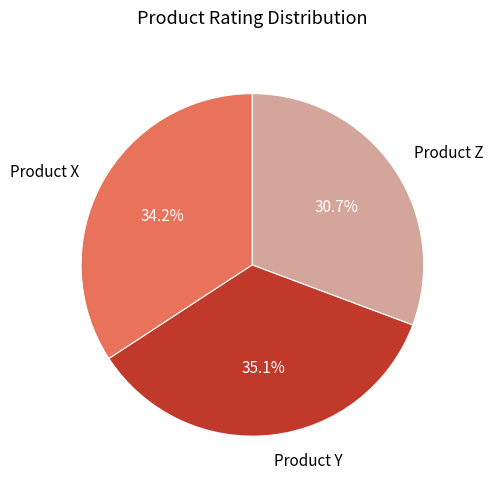

To the nearest percent, what is the average slice percentage?

33%